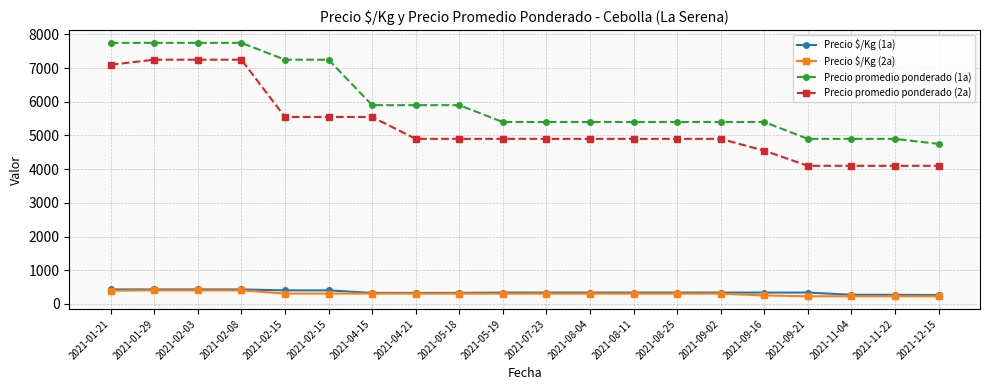

Is this an area chart (filled region under the line)?

No